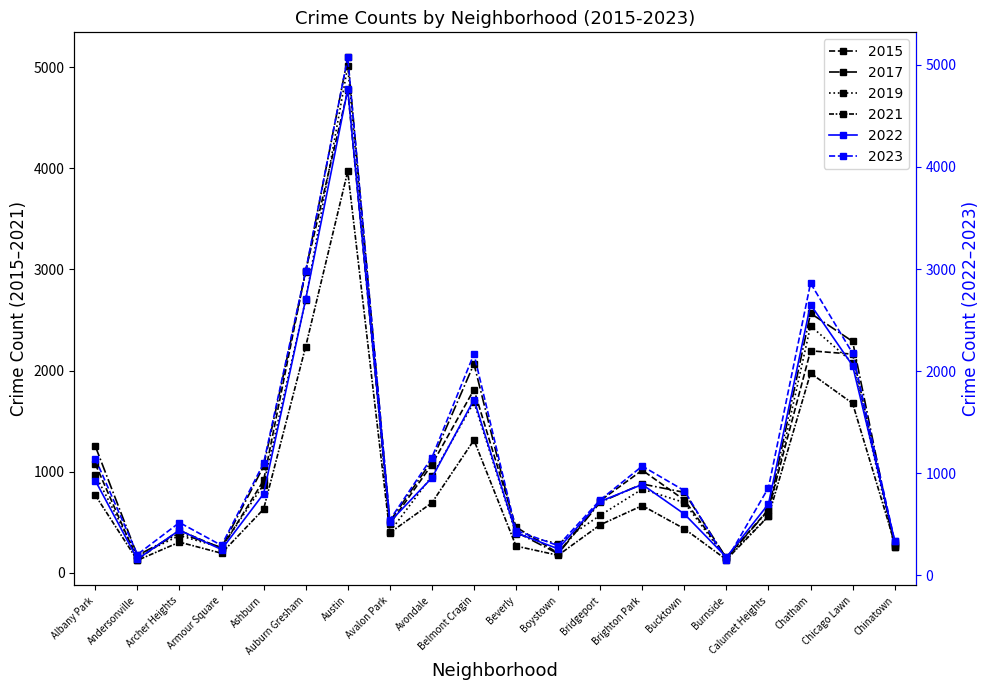

Between which two adjacent categories do 2017 and 2019 first intersect?

Beverly and Boystown